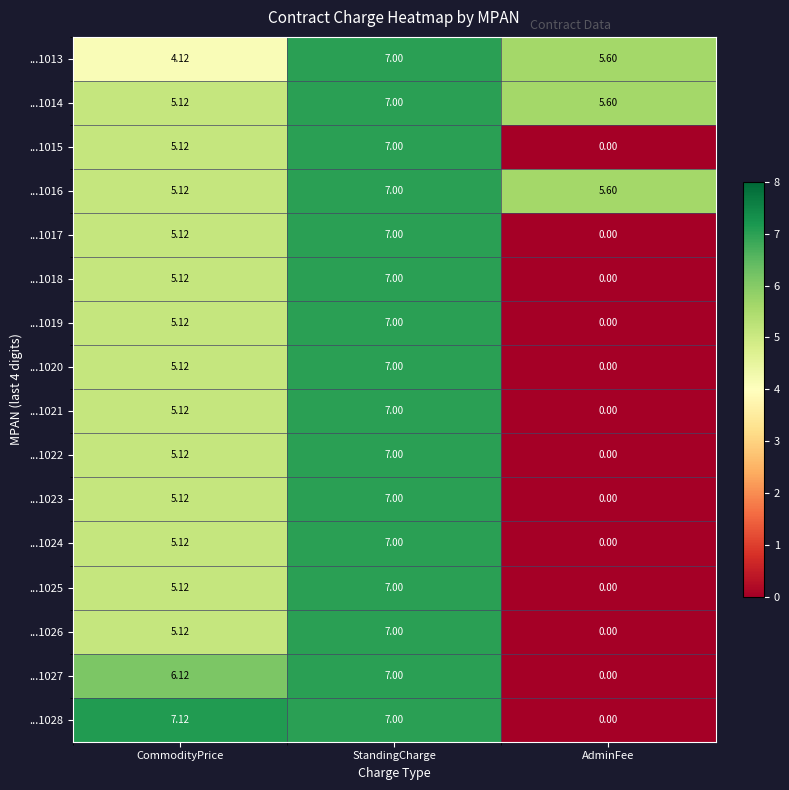

At which category is the sum across all series the highest?

StandingCharge